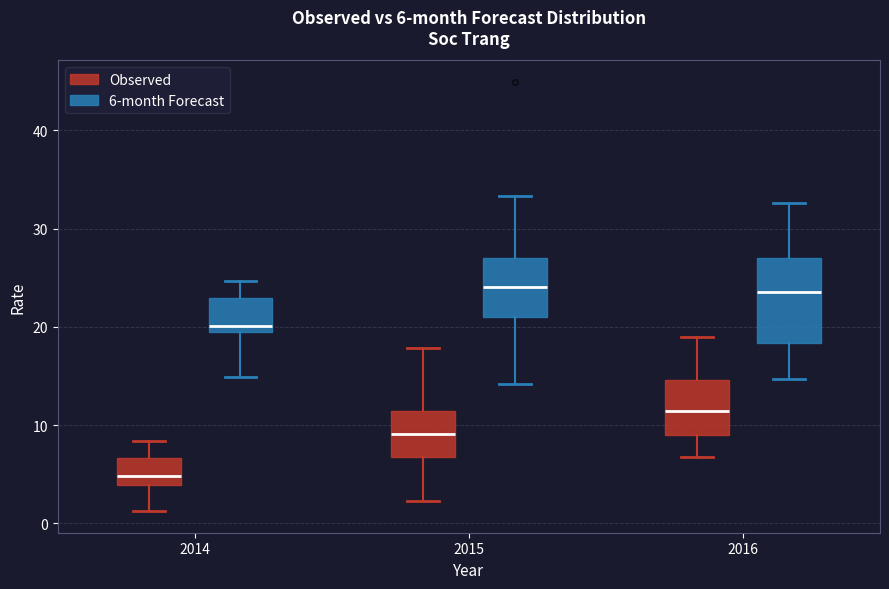

Which box's median line is the lowest?

2014 (Observed)